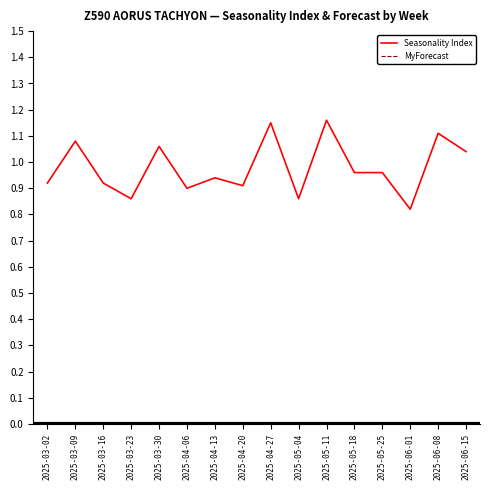

What position from the right is 2025-05-18?

5